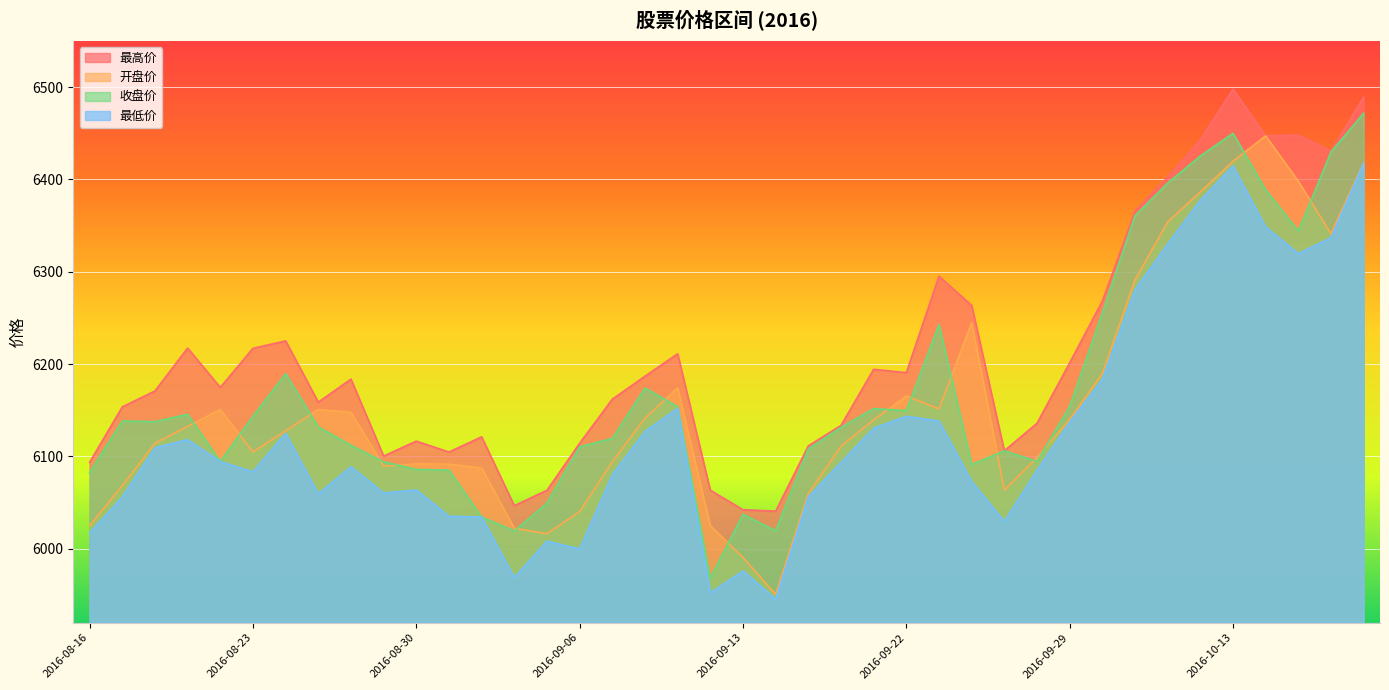

Reading left to right, list all the values displayed in this chart.

开盘价: 6025.0	6068.4	6114.3	6132.5	6150.8	6104.9	6127.8	6150.8	6147.8	6089.5	6091.9	6091.6	6087.3	6022.2	6016.4	6040.3	6094.1	6141.4	6174.2	6025.1	5990.6	5950.6	6059.8	6111.0	6139.7	6165.4	6151.6	6244.7	6063.6	6098.8	6140.1	6189.7	6291.2	6354.0	6386.4	6419.6	6447.2	6398.0	6341.2	6418.0
收盘价: 6082.7	6138.4	6137.6	6145.6	6094.4	6143.5	6189.6	6132.0	6112.0	6094.1	6085.9	6085.2	6034.4	6019.3	6049.6	6110.3	6119.5	6174.1	6153.9	5968.1	6037.2	6019.5	6108.2	6131.4	6151.8	6149.6	6242.9	6091.2	6106.1	6094.6	6154.2	6255.5	6360.6	6396.0	6425.4	6449.9	6388.8	6344.2	6429.6	6471.8
最高价: 6093.7	6153.7	6170.9	6217.3	6174.8	6217.1	6225.1	6158.8	6183.8	6100.4	6116.6	6104.8	6121.2	6046.7	6063.4	6114.3	6162.0	6186.9	6211.2	6063.4	6042.3	6040.7	6111.4	6133.6	6194.4	6190.8	6295.2	6263.6	6106.1	6135.9	6201.4	6268.2	6365.6	6402.7	6442.7	6497.7	6447.2	6447.9	6430.7	6489.2
最低价: 6017.0	6055.9	6109.4	6118.2	6094.4	6083.4	6124.9	6059.5	6088.9	6060.5	6063.7	6035.2	6034.4	5968.9	6008.2	5999.8	6080.0	6127.0	6152.0	5952.1	5975.9	5945.4	6056.1	6093.5	6130.5	6143.5	6138.3	6072.9	6029.6	6084.9	6137.1	6183.4	6280.4	6330.1	6377.3	6414.6	6348.6	6319.7	6336.9	6417.7